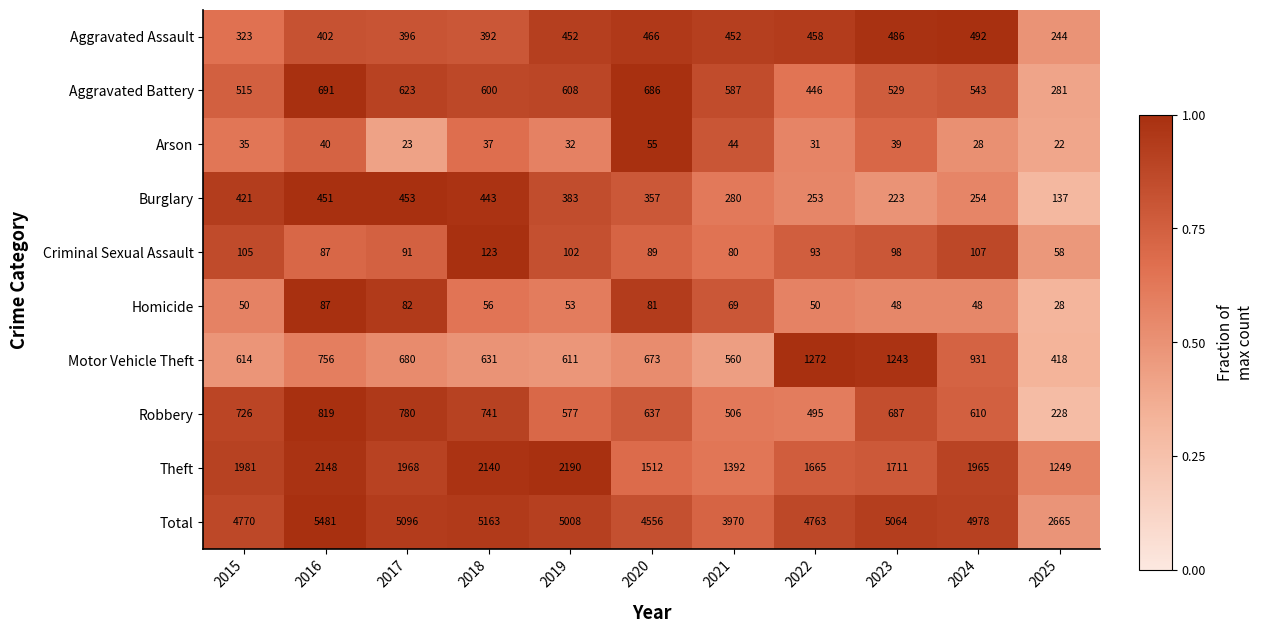

At 2017, list the series in order from smallest to largest.

Arson, Homicide, Criminal Sexual Assault, Aggravated Assault, Burglary, Aggravated Battery, Motor Vehicle Theft, Robbery, Theft, Total